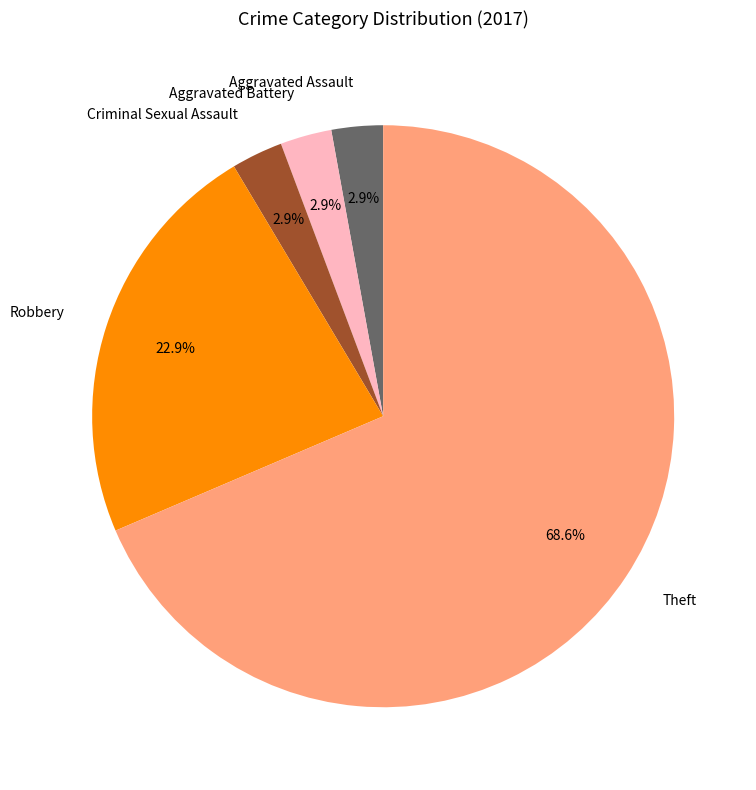

Which category has the biggest portion of the pie?

Theft